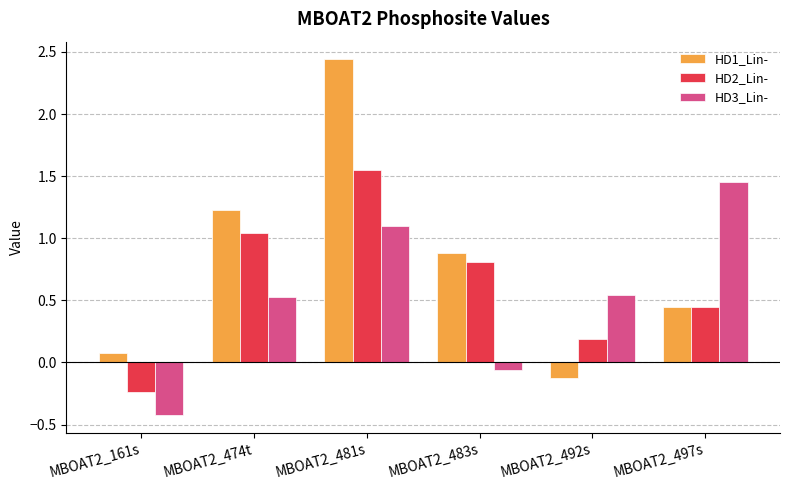

List the series in order of their overall mean, lowest first.

HD3_Lin-, HD2_Lin-, HD1_Lin-